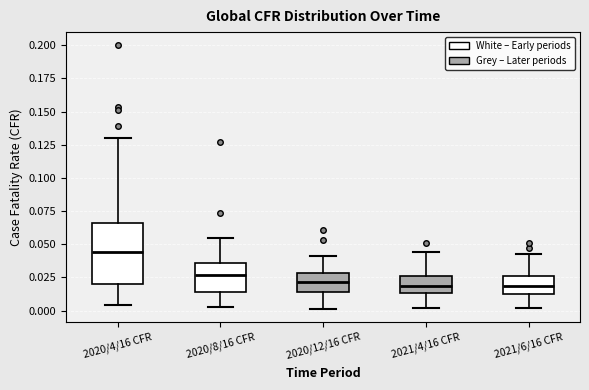

Comparing the boxes themselves (not the whiskers), which one is the tallest?

2020/4/16 CFR